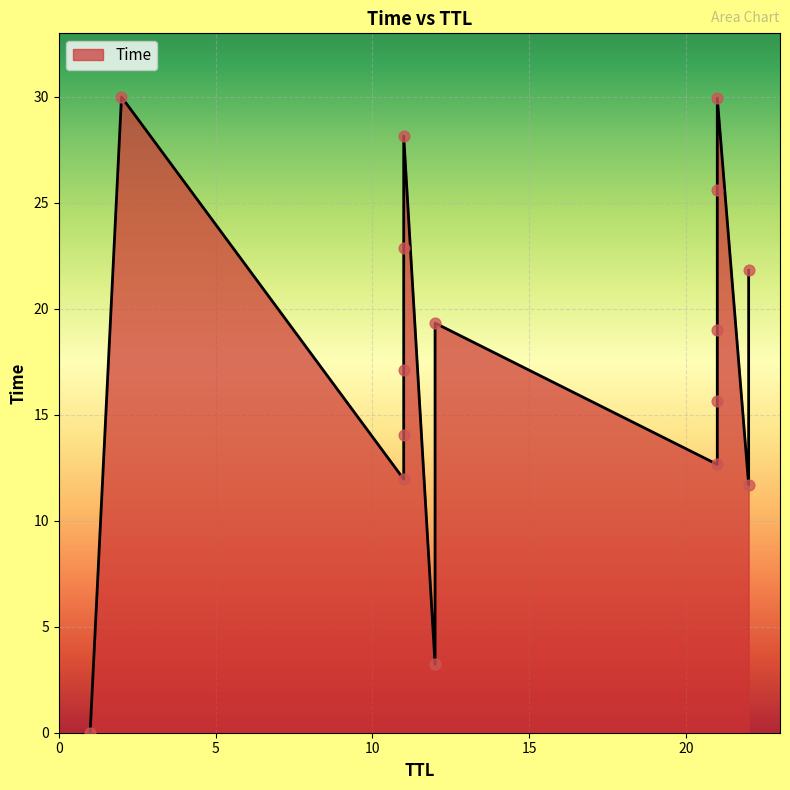

What is the ratio of the value at 21 to the value at 2?

0.9